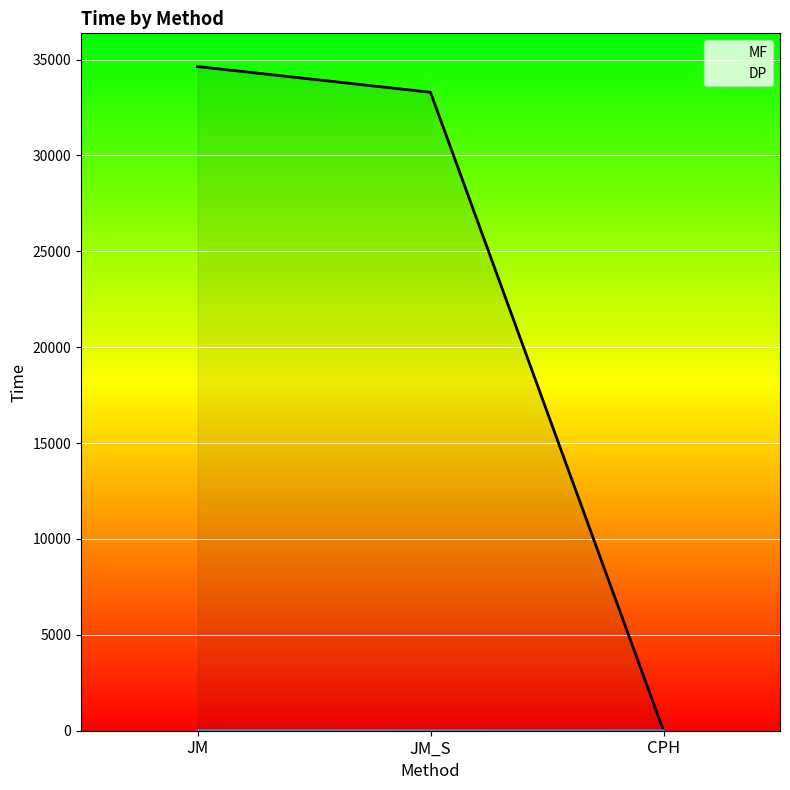

What position from the right is JM_S?

2